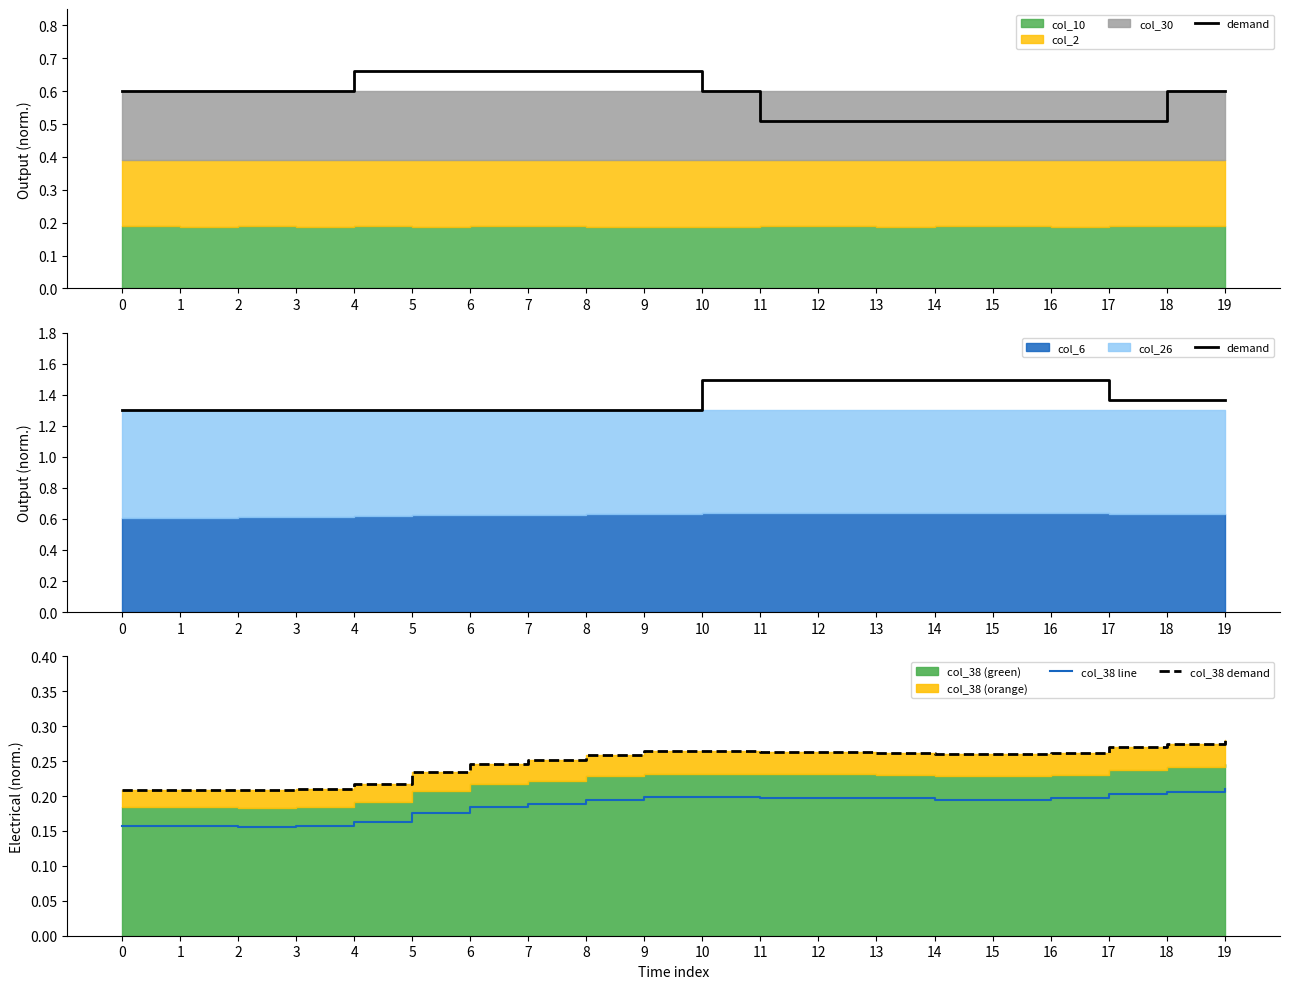

The col_38 line series shows 0.1 at 14. True or false?

False